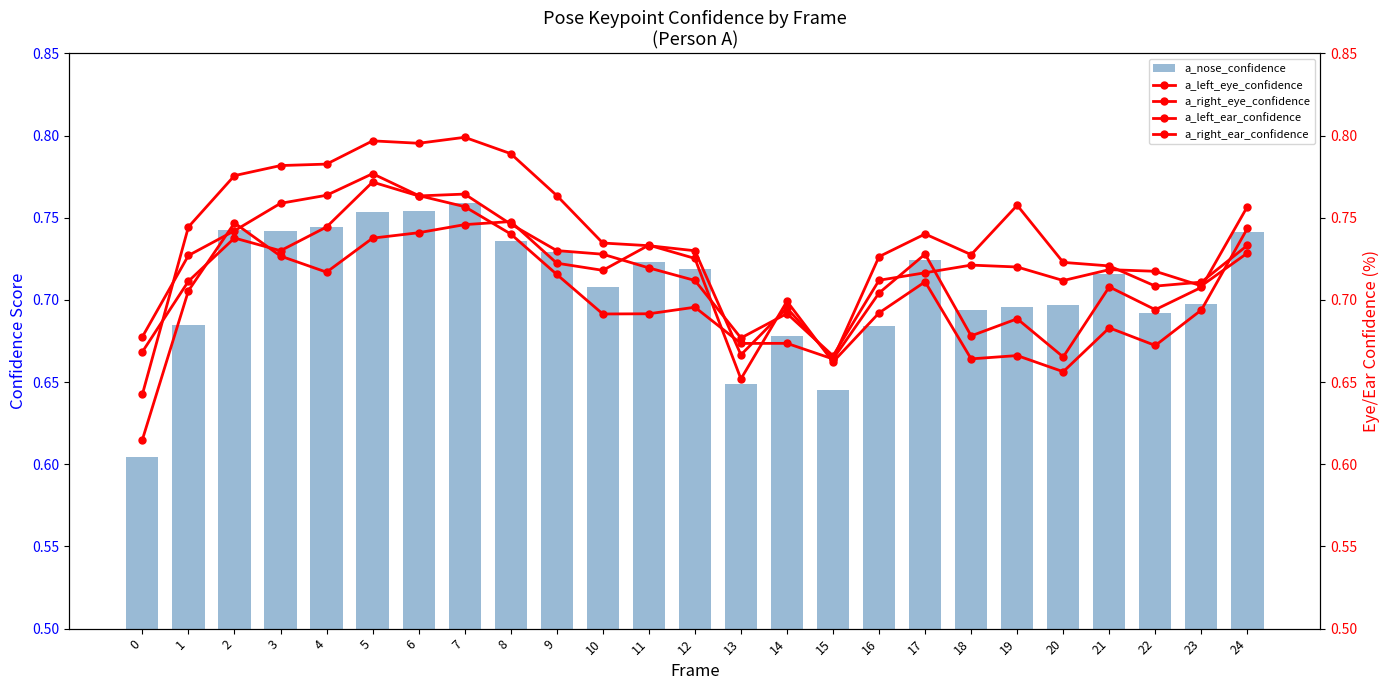

Reading left to right, transcribe all the data shown in this chart.

a_nose_confidence: 0=0.6	1=0.7	2=0.7	3=0.7	4=0.7	5=0.8	6=0.8	7=0.8	8=0.7	9=0.7	10=0.7	11=0.7	12=0.7	13=0.6	14=0.7	15=0.6	16=0.7	17=0.7	18=0.7	19=0.7	20=0.7	21=0.7	22=0.7	23=0.7	24=0.7
a_left_eye_confidence: 0=0.6	1=0.7	2=0.7	3=0.7	4=0.7	5=0.7	6=0.7	7=0.7	8=0.7	9=0.7	10=0.7	11=0.7	12=0.7	13=0.7	14=0.7	15=0.7	16=0.7	17=0.7	18=0.7	19=0.7	20=0.7	21=0.7	22=0.7	23=0.7	24=0.7
a_right_eye_confidence: 0=0.6	1=0.7	2=0.8	3=0.8	4=0.8	5=0.8	6=0.8	7=0.8	8=0.8	9=0.8	10=0.7	11=0.7	12=0.7	13=0.7	14=0.7	15=0.7	16=0.7	17=0.7	18=0.7	19=0.7	20=0.7	21=0.7	22=0.7	23=0.7	24=0.8
a_left_ear_confidence: 0=0.7	1=0.7	2=0.7	3=0.7	4=0.7	5=0.8	6=0.8	7=0.8	8=0.7	9=0.7	10=0.7	11=0.7	12=0.7	13=0.7	14=0.7	15=0.7	16=0.7	17=0.7	18=0.7	19=0.7	20=0.7	21=0.7	22=0.7	23=0.7	24=0.7
a_right_ear_confidence: 0=0.7	1=0.7	2=0.7	3=0.8	4=0.8	5=0.8	6=0.8	7=0.8	8=0.7	9=0.7	10=0.7	11=0.7	12=0.7	13=0.7	14=0.7	15=0.7	16=0.7	17=0.7	18=0.7	19=0.8	20=0.7	21=0.7	22=0.7	23=0.7	24=0.7